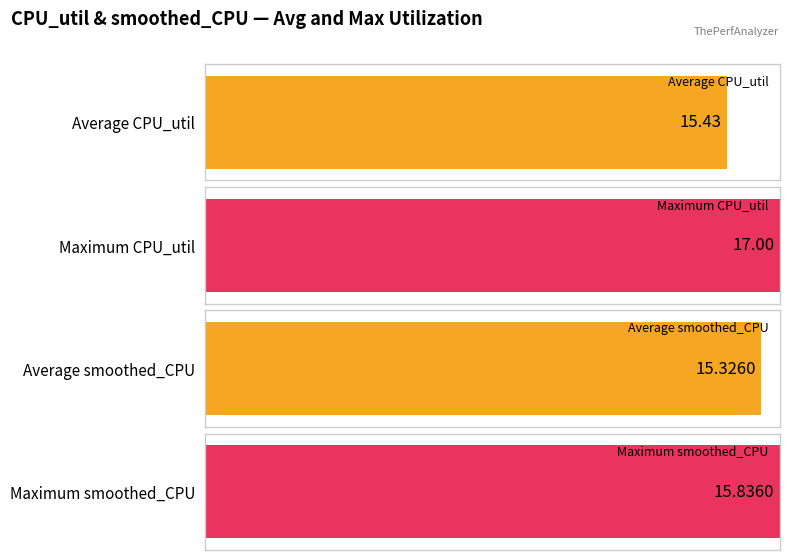

Does the chart contain stacked bars?

No